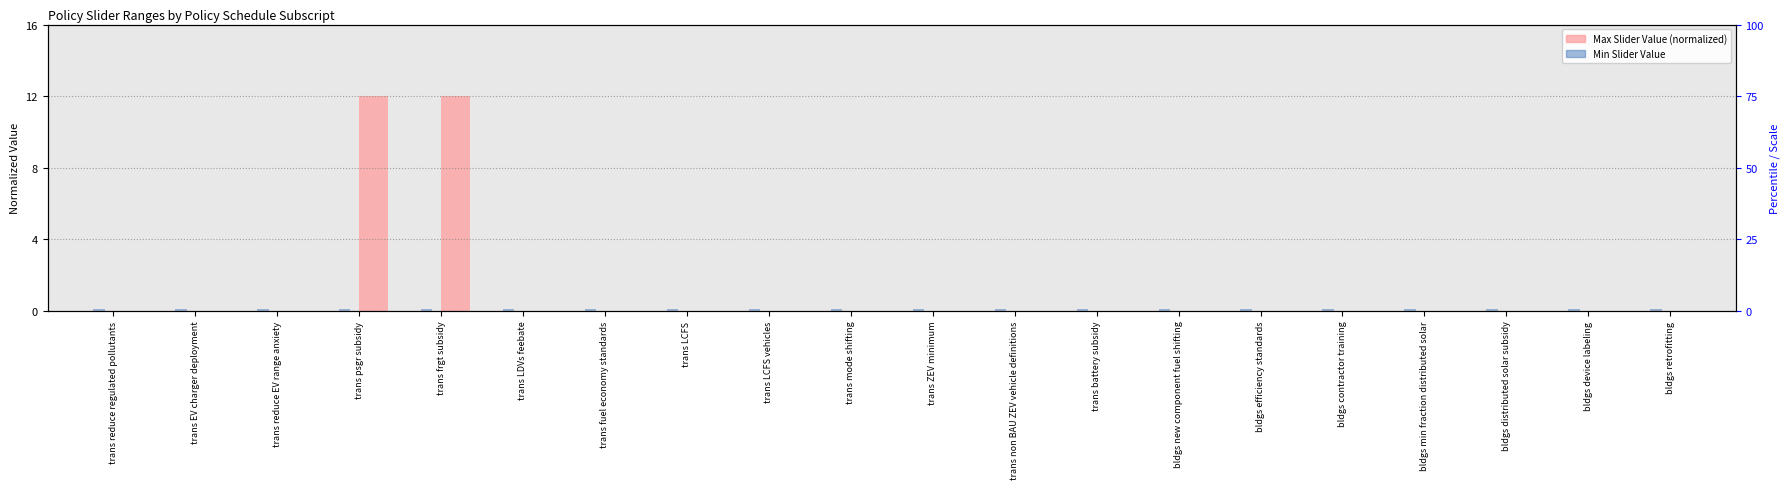

How many groups of bars are there?

20